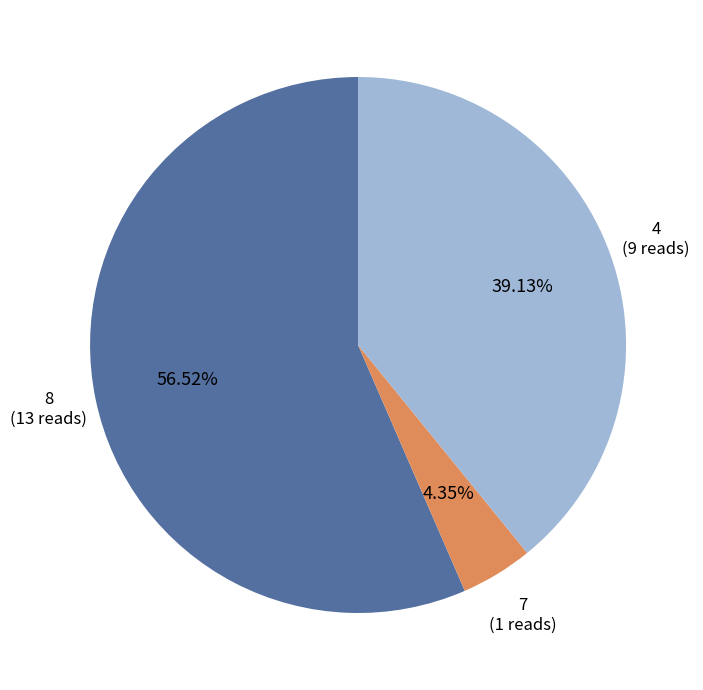

How many segments does this pie chart have?

3